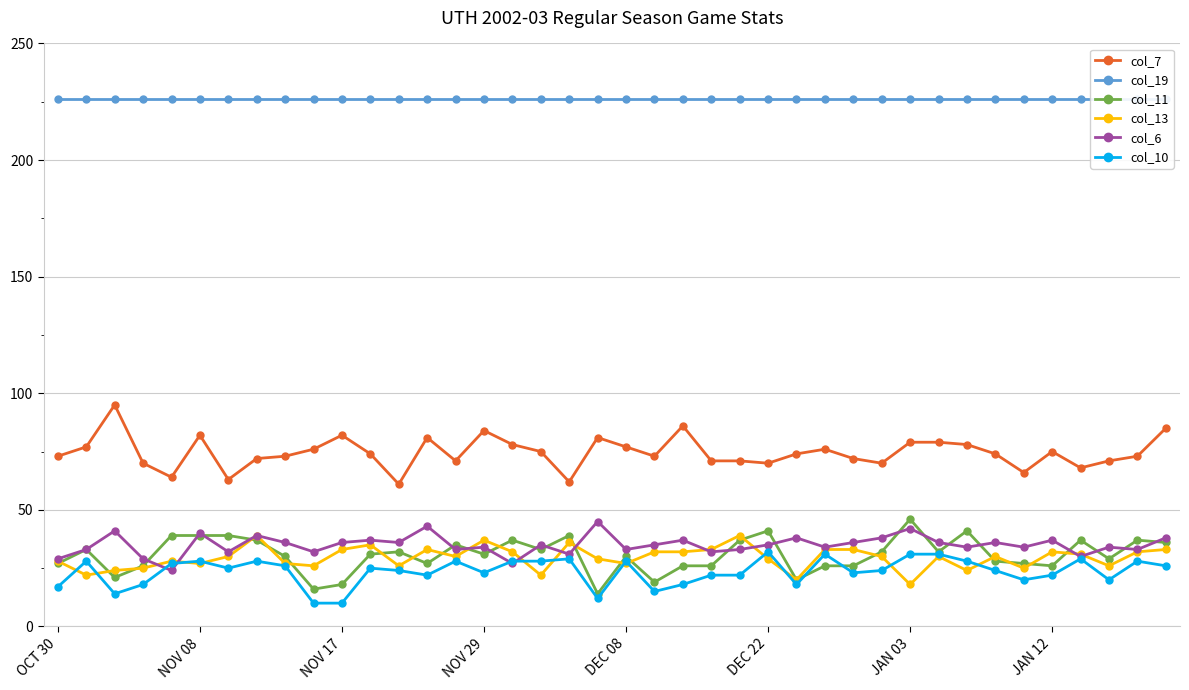

True or false: col_6 and col_7 intersect in this chart.

False